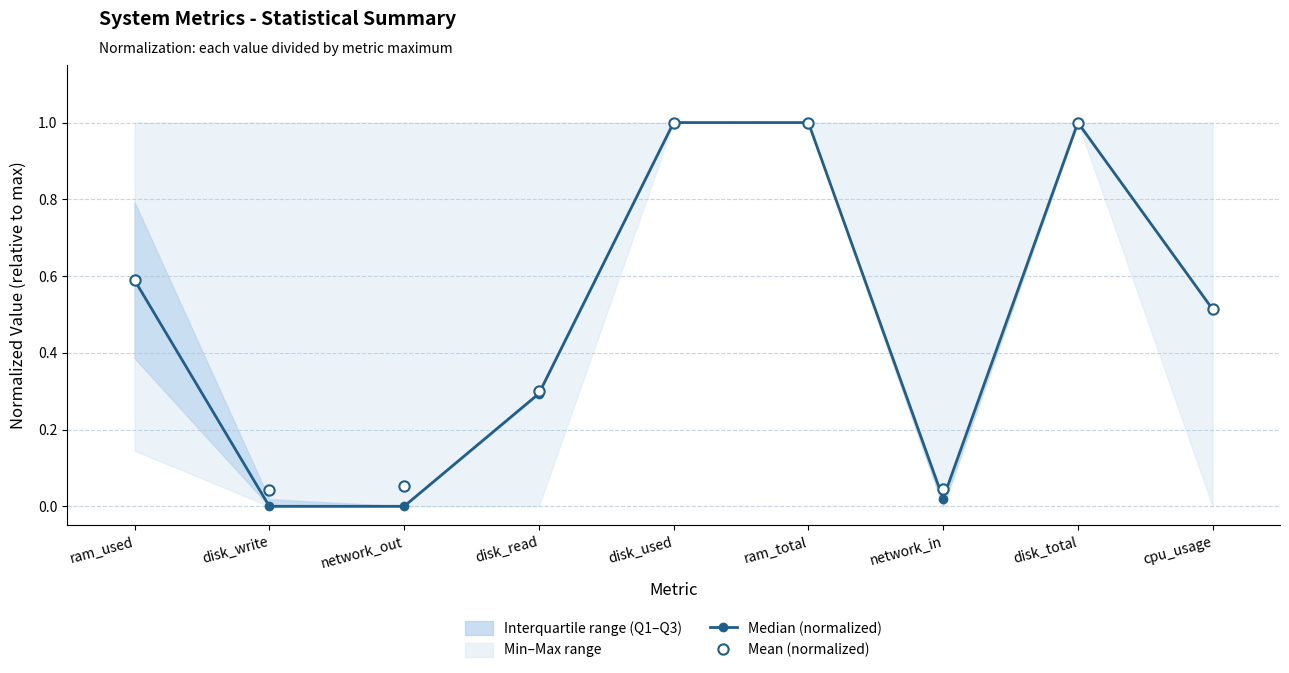

True or false: Median (normalized) has more than 2 interior local peaks.

False